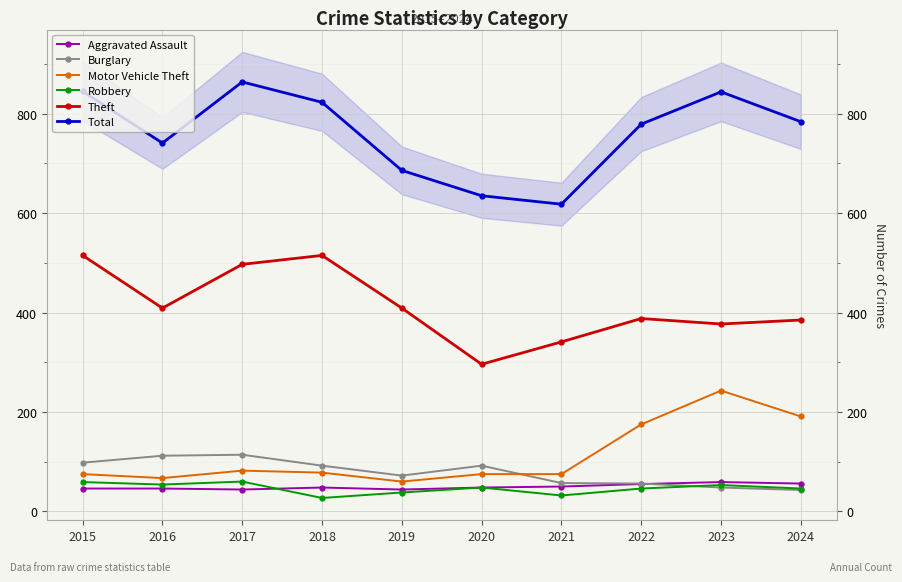

Reading left to right, extract all data points from this chart.

Aggravated Assault: 2015=46	2016=46	2017=44	2018=48	2019=44	2020=48	2021=50	2022=55	2023=59	2024=56
Burglary: 2015=98	2016=112	2017=114	2018=92	2019=72	2020=92	2021=57	2022=56	2023=48	2024=43
Motor Vehicle Theft: 2015=75	2016=67	2017=82	2018=78	2019=60	2020=75	2021=75	2022=175	2023=243	2024=191
Robbery: 2015=59	2016=54	2017=60	2018=27	2019=38	2020=48	2021=32	2022=46	2023=53	2024=46
Theft: 2015=515	2016=409	2017=497	2018=515	2019=409	2020=296	2021=341	2022=388	2023=377	2024=385
Total: 2015=845	2016=741	2017=864	2018=823	2019=686	2020=635	2021=618	2022=779	2023=844	2024=784